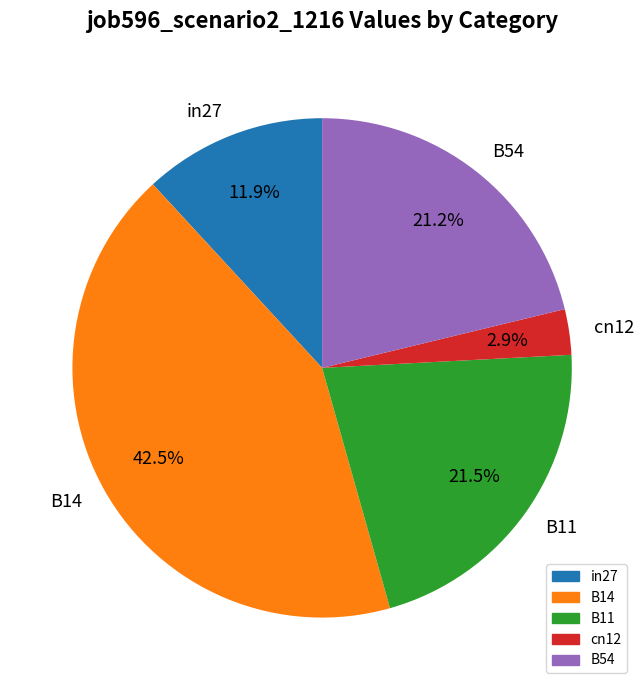

To the nearest percent, what is the combined percentage of B14 and B11?

64%